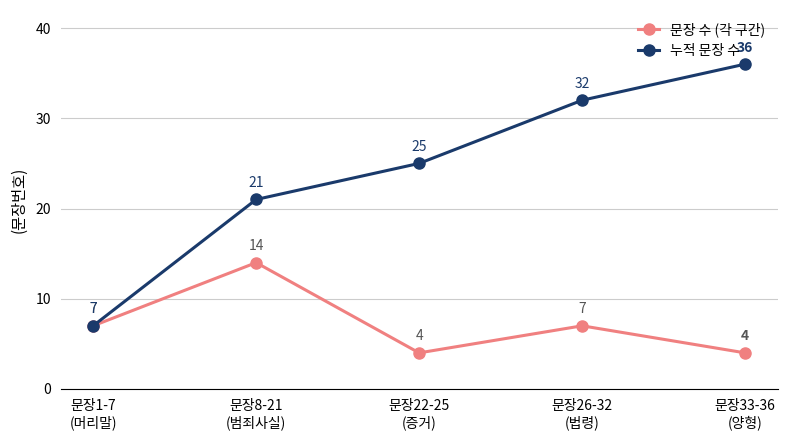

Which series has the widest spread of values?

누적 문장 수